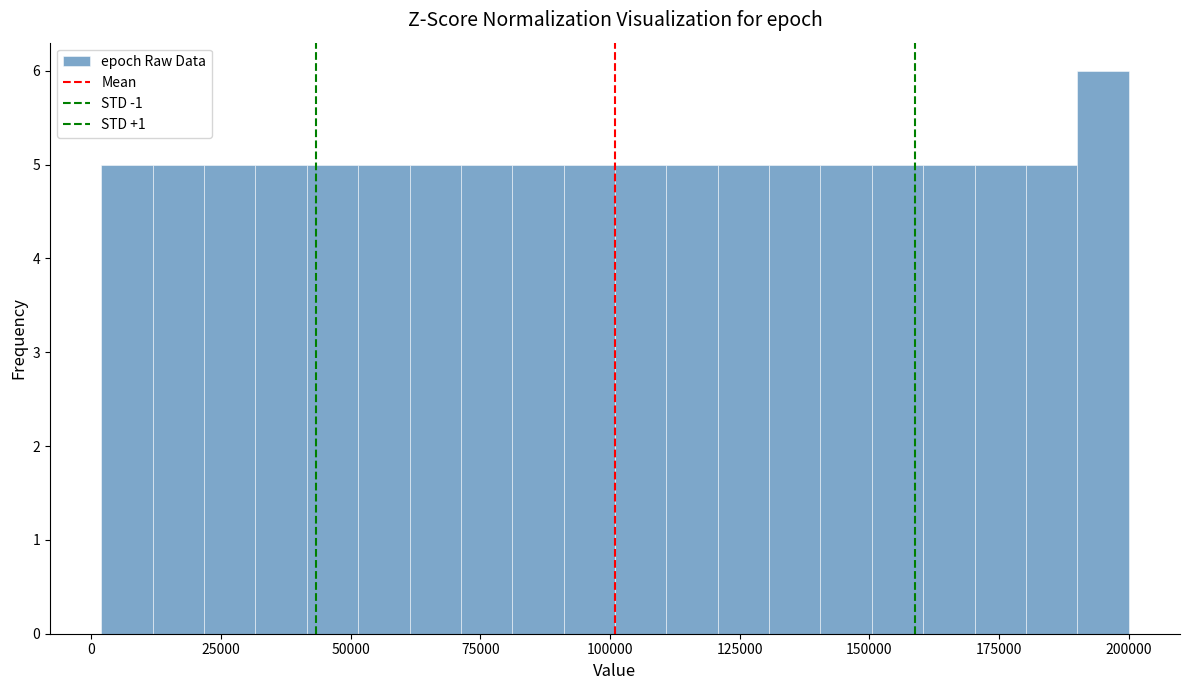

Around what value on the x-axis is the tallest bar? Give the approximate position of its centre, as read against the axis.

195000